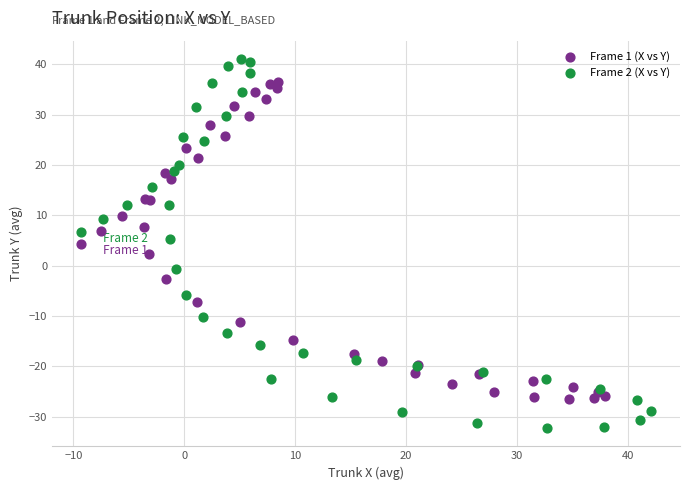

Which series contains the lowest Y value?

Frame 2 (X vs Y)